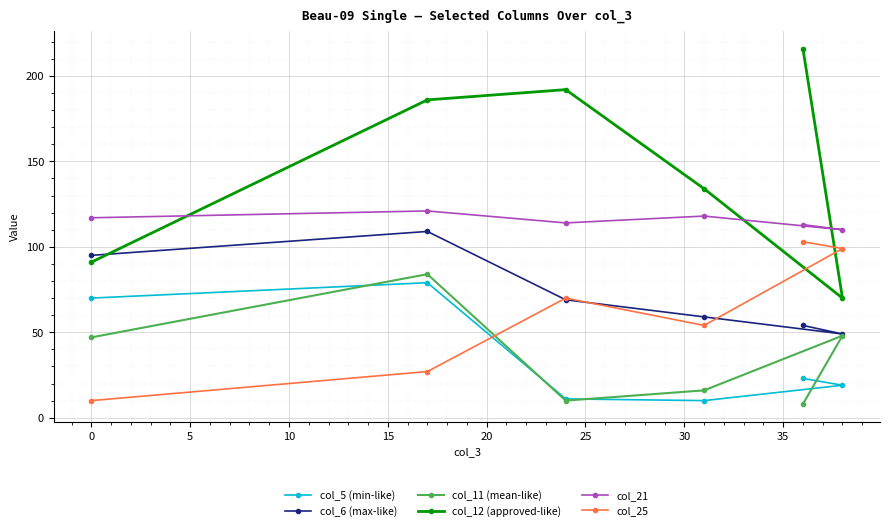

How many lines are shown in the chart?

6